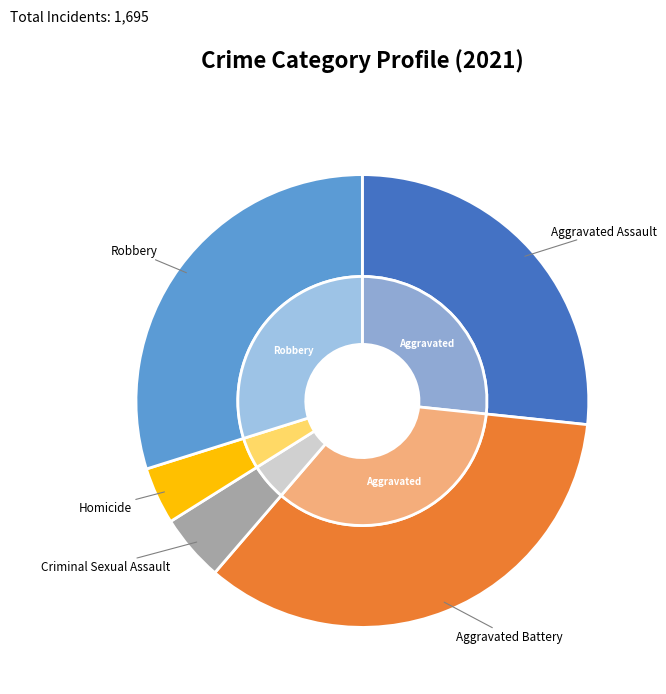

What is the largest slice in the pie chart?

Aggravated Battery